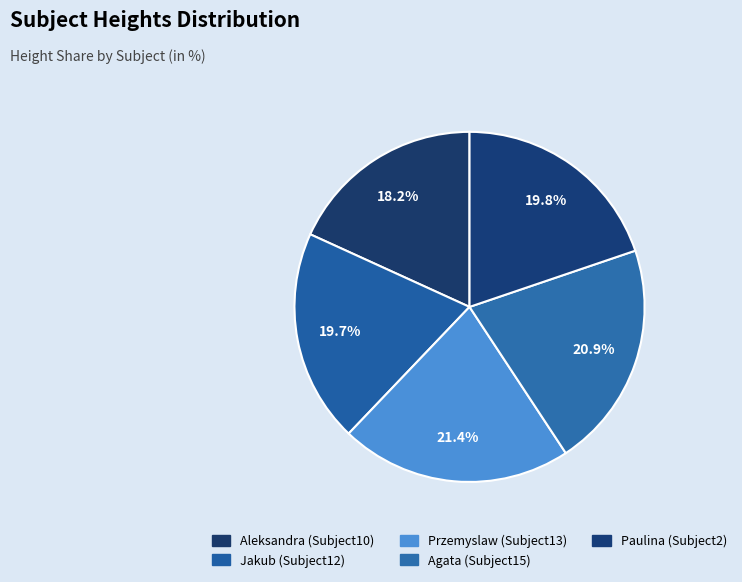

How many slices are in this pie chart?

5